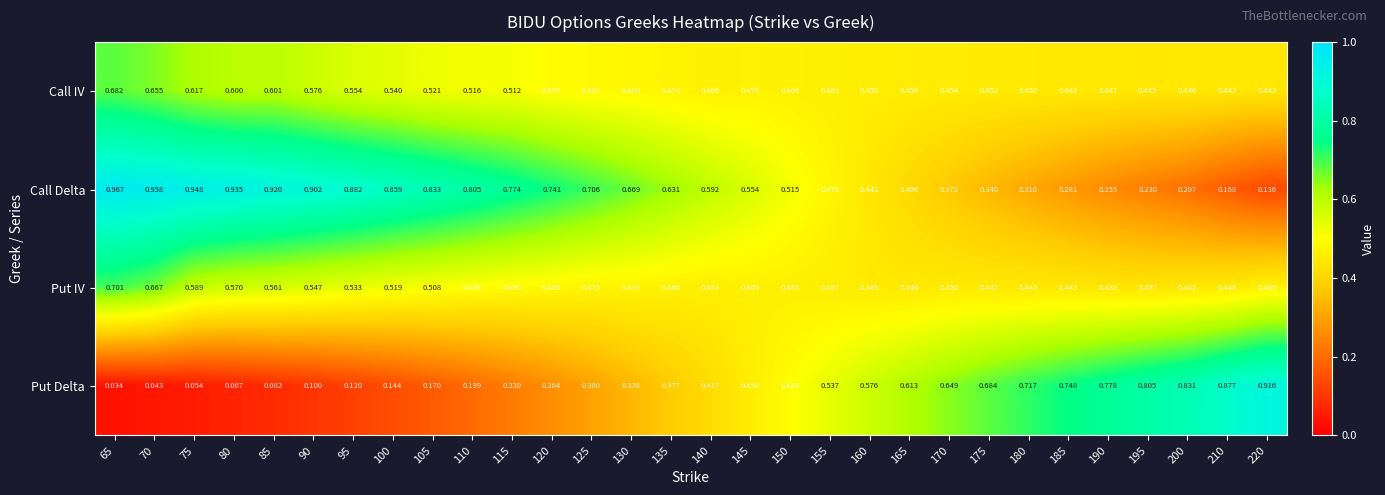

Which series has the largest range (max minus min)?

Put Delta